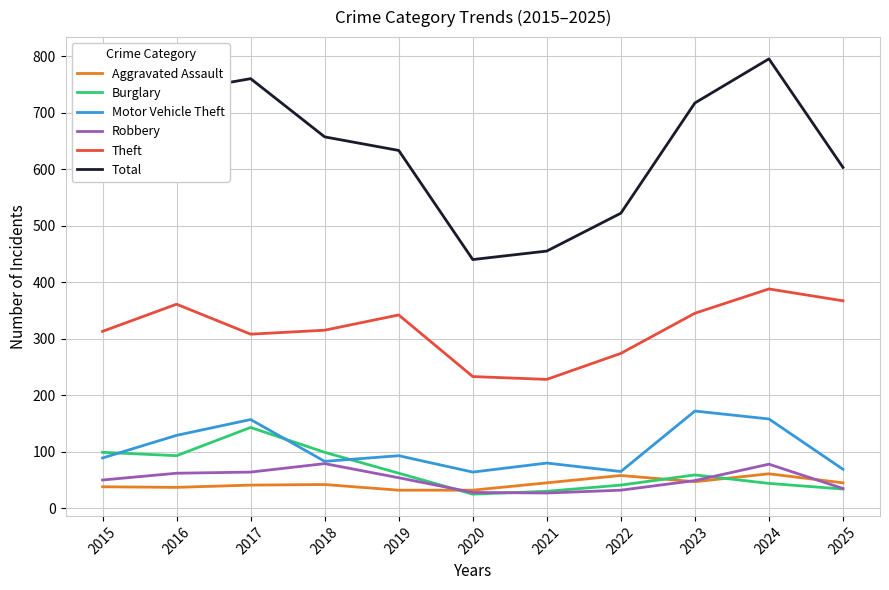

Read the Robbery value at 2025.

35